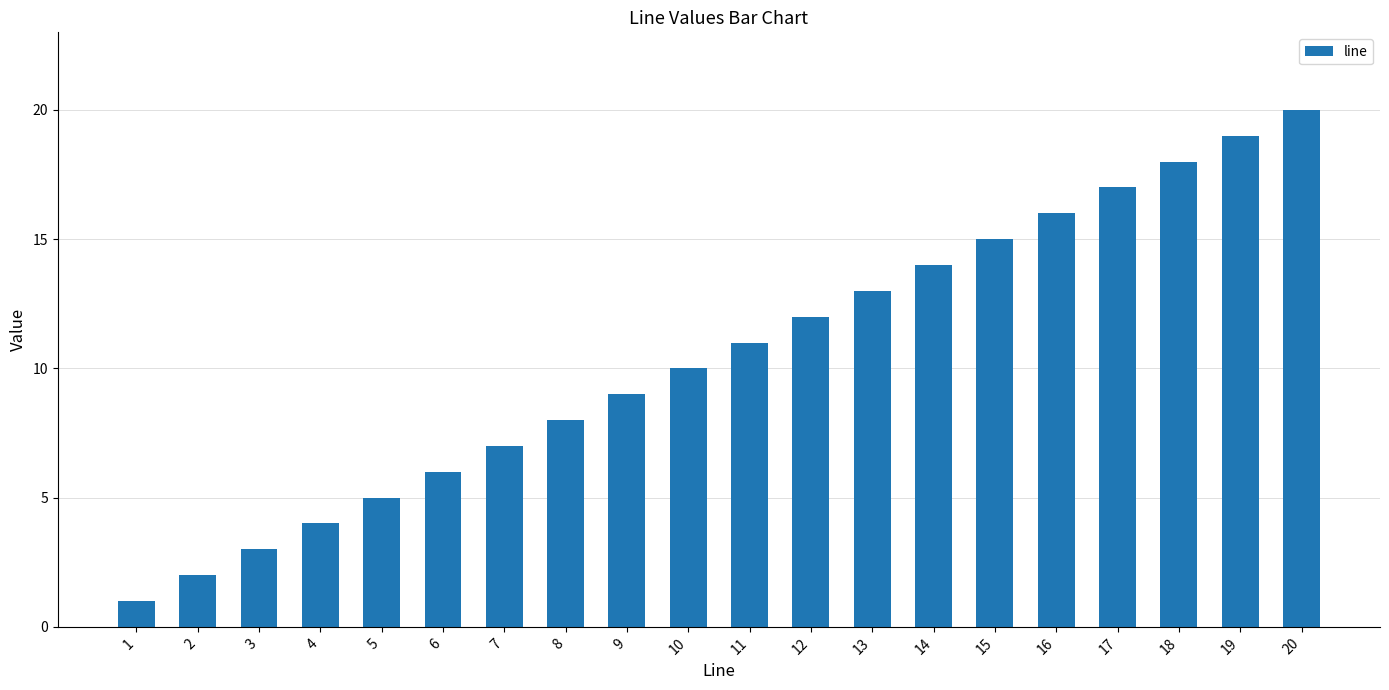

Reading left to right, what are all the values shown in this chart?

1	2	3	4	5	6	7	8	9	10	11	12	13	14	15	16	17	18	19	20